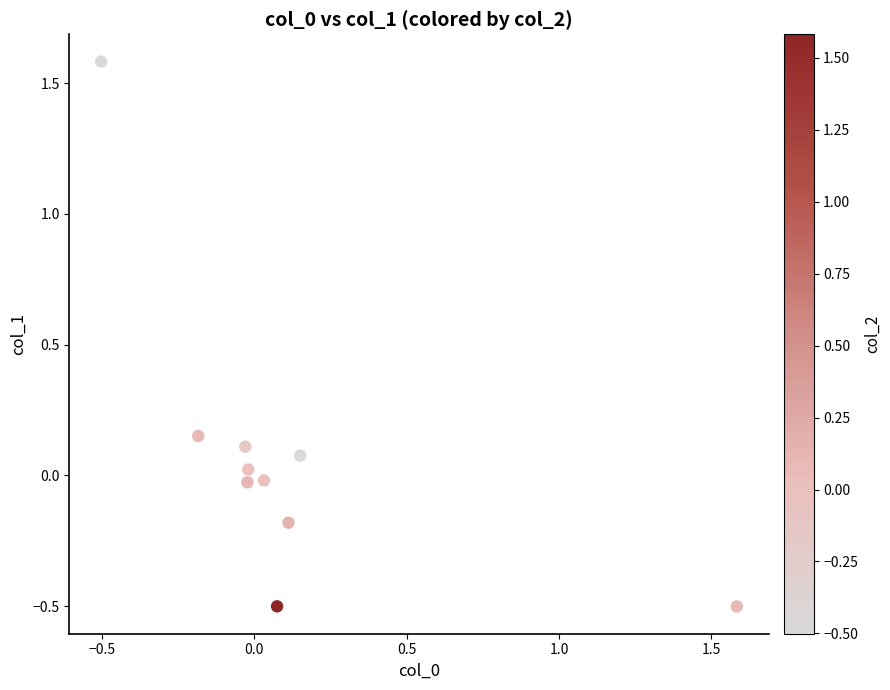

What is the range of Y values (max minus min)?

2.1